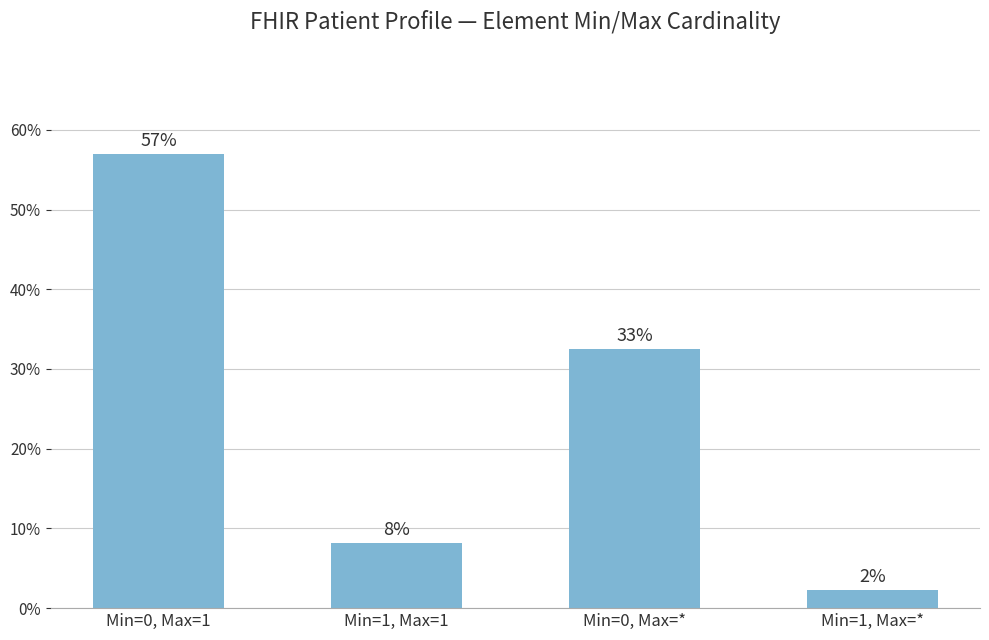

Read the value at Min=1, Max=1.

0.1